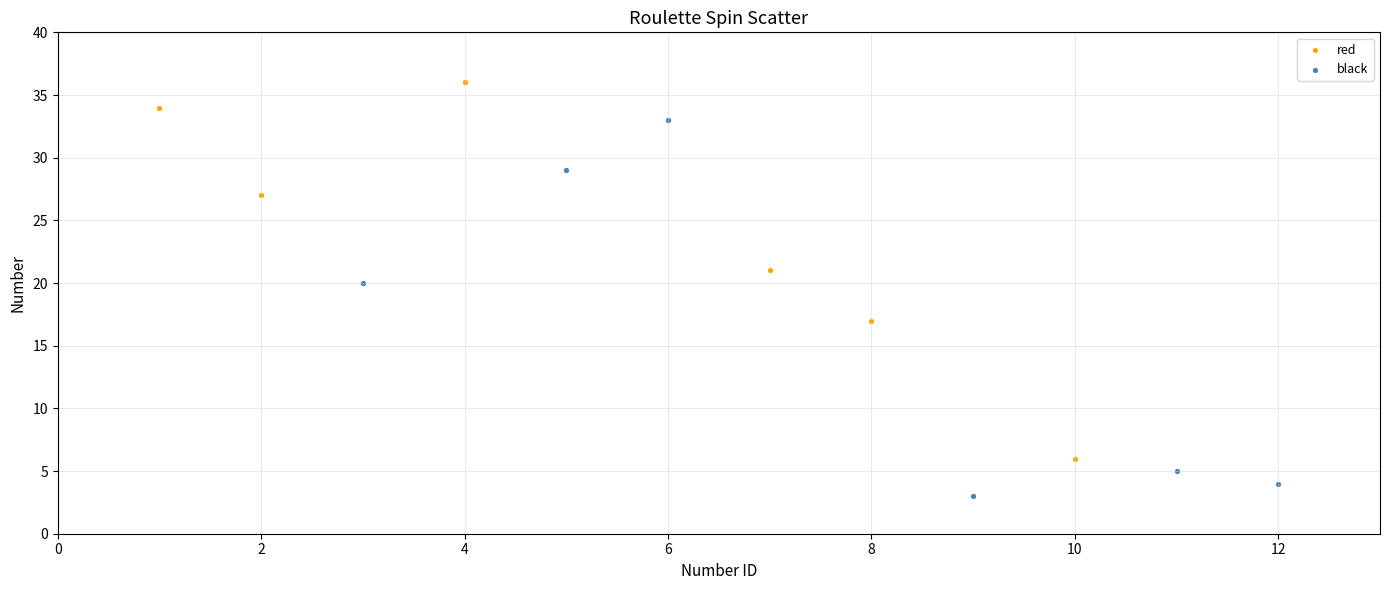

Which series reaches the maximum Y coordinate?

red